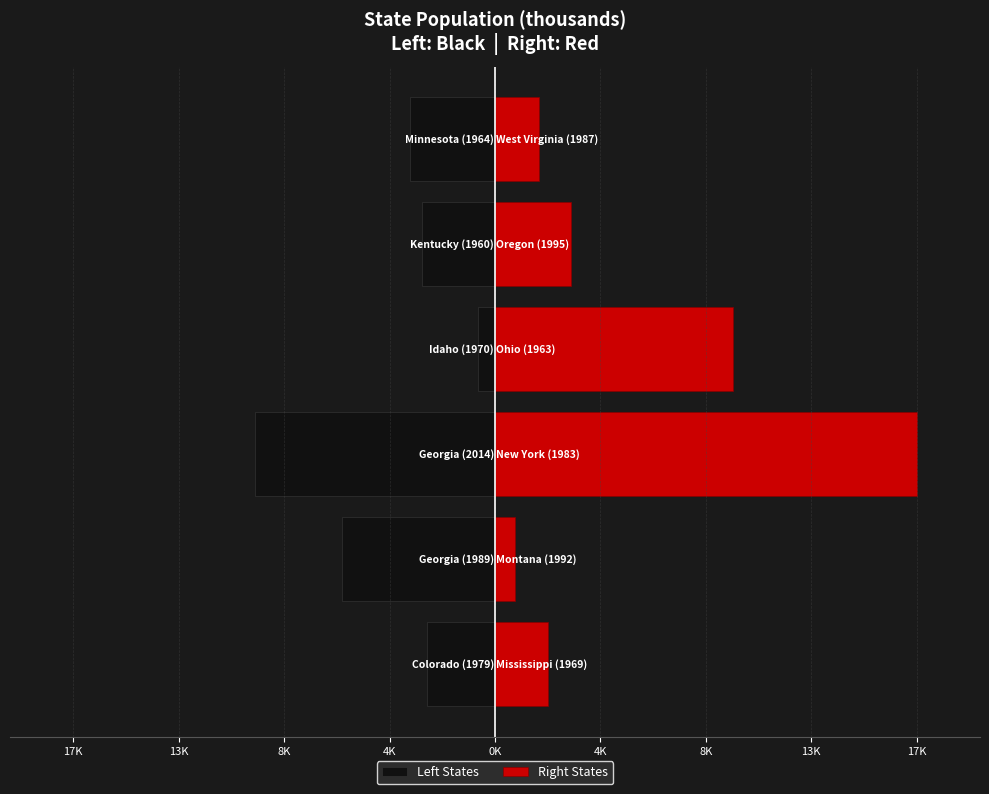

Reading left to right, transcribe all the data shown in this chart.

Left States: -2849	-6411	-10067	-718	-3041	-3558
Right States: 2220	826	17687	9986	3184	1858